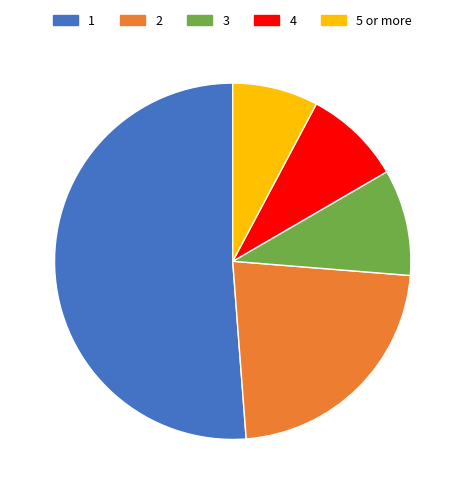

Does any single category account for the majority?

Yes